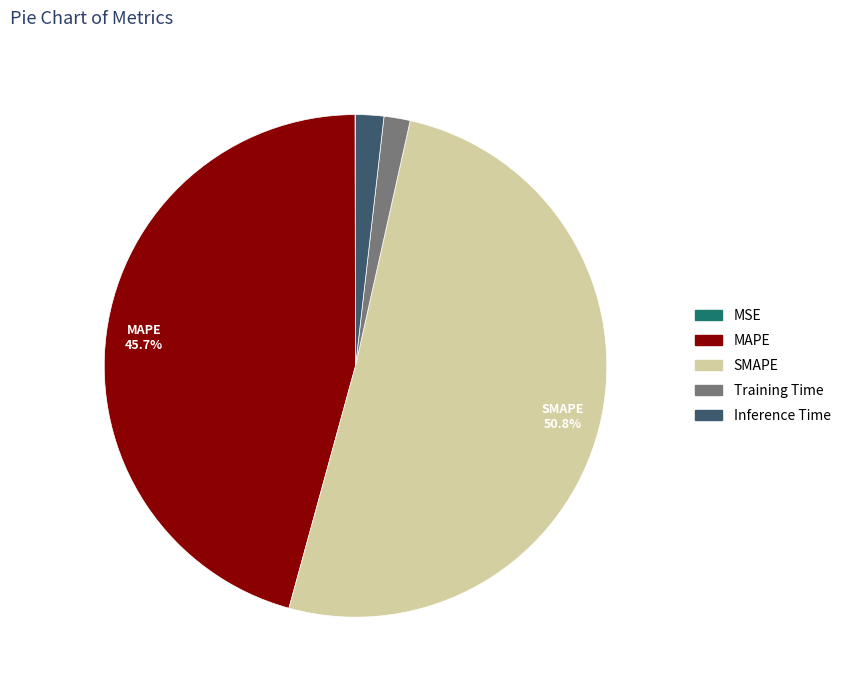

Between MAPE and Training Time, which is larger?

MAPE